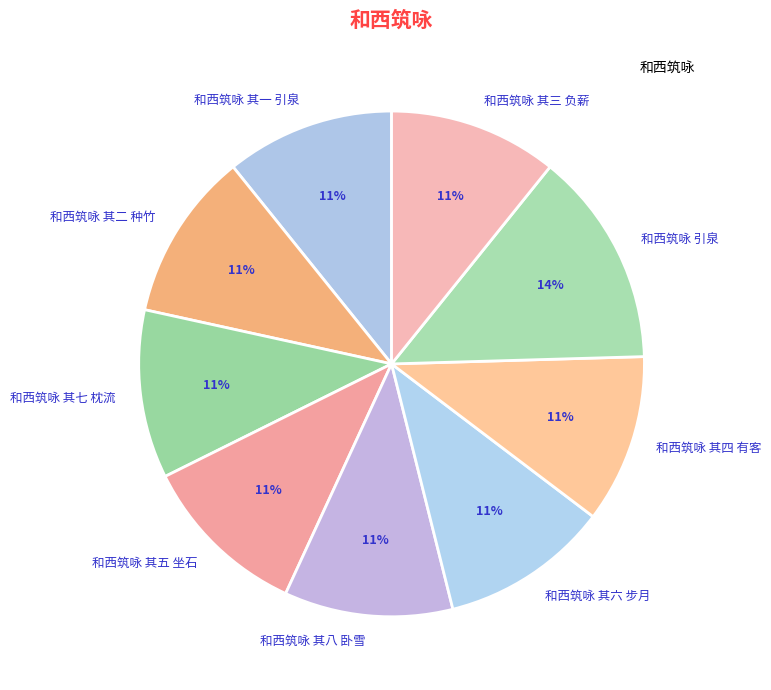

Do 和西筑咏 其五 坐石 and 和西筑咏 其八 卧雪 together represent more than half of the pie?

No